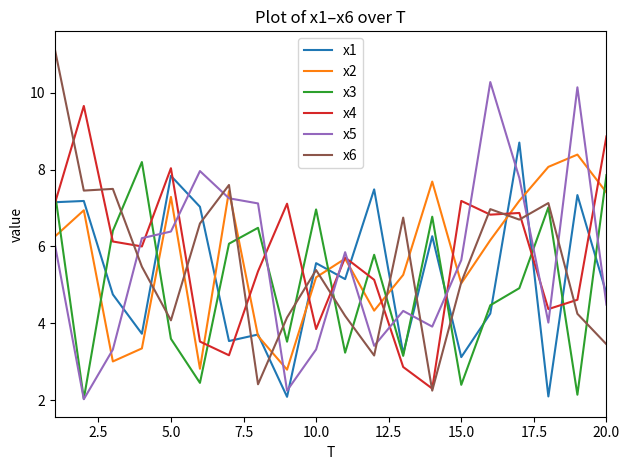

What is the minimum value shown in the chart?

2.0